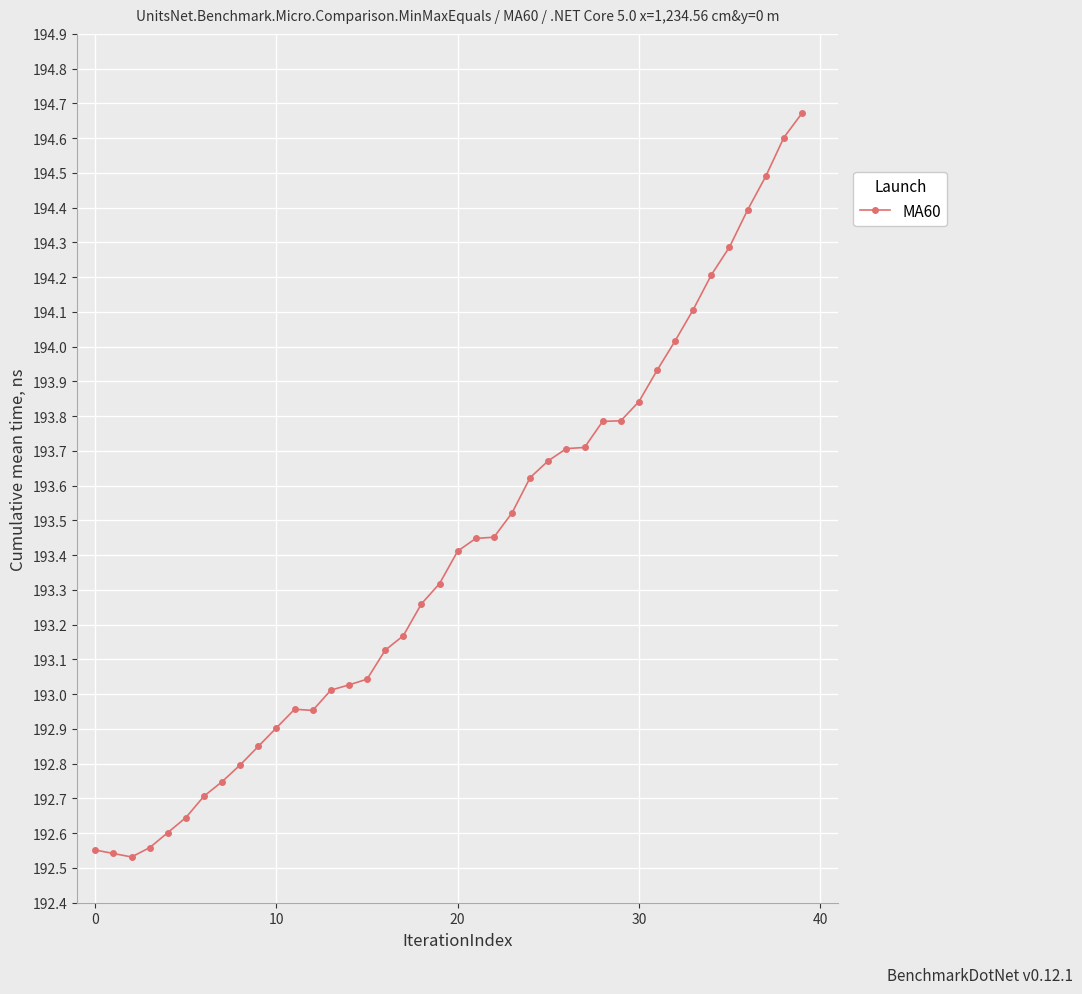

Does the chart display data point markers on the line(s)?

Yes